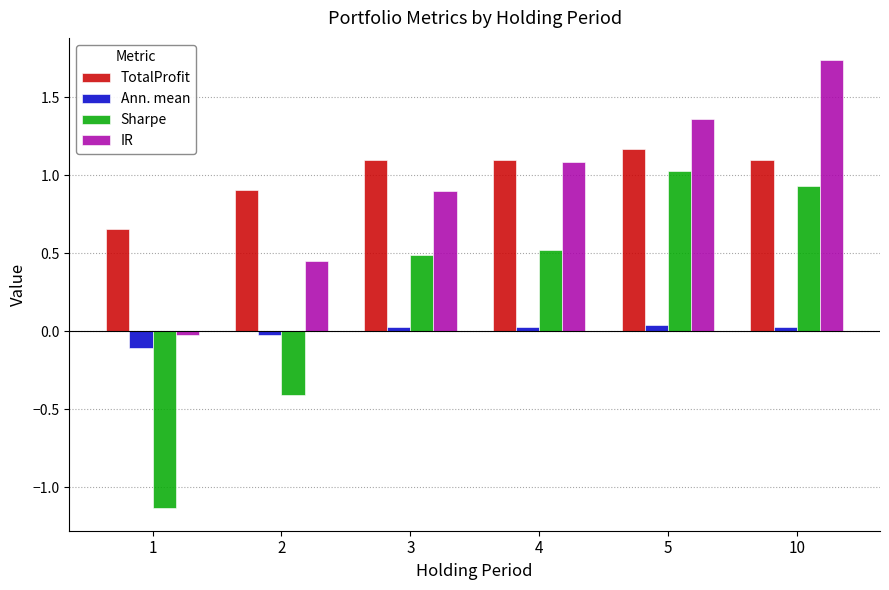

The Sharpe series shows 0.2 at 10. True or false?

False